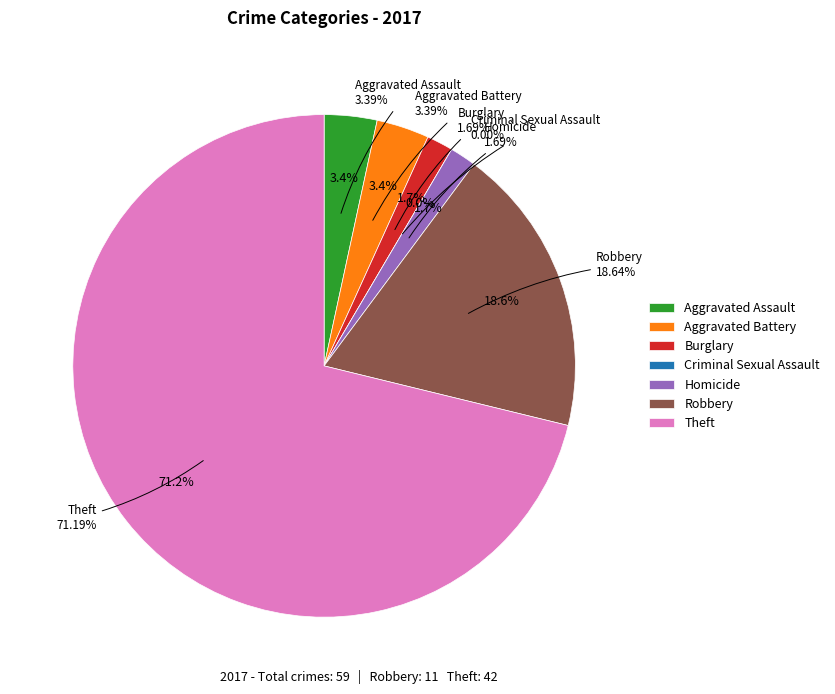

Which slice is the largest?

Theft